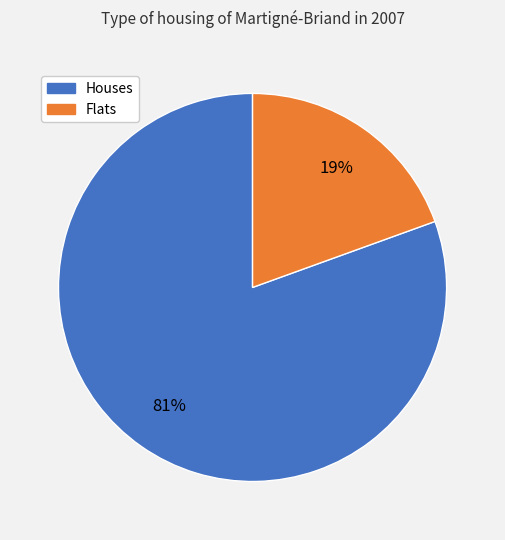

How many slices are in this pie chart?

2